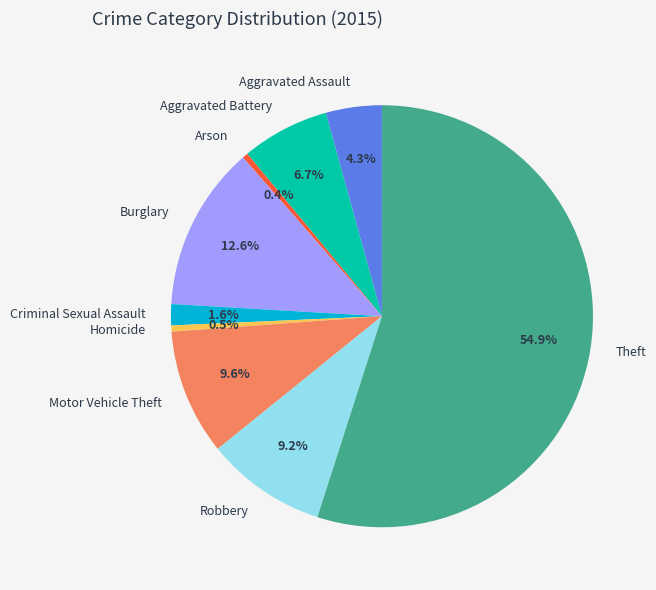

To the nearest percent, what portion does Aggravated Battery represent?

7%